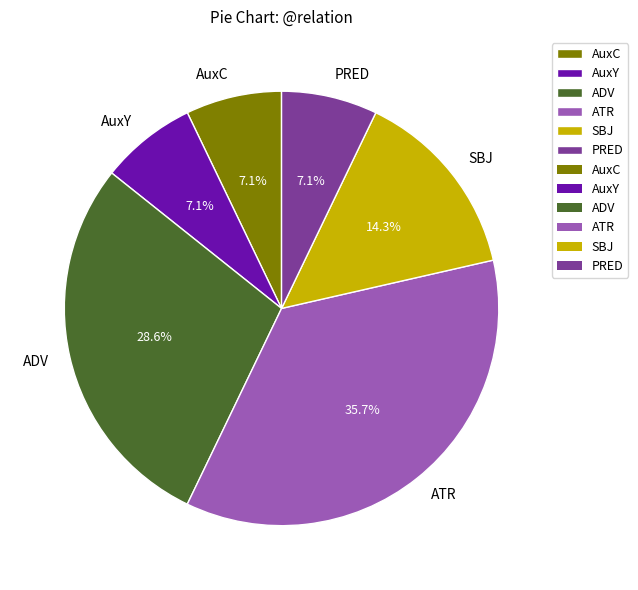

Approximately how many times larger is the value at PRED compared to ADV?

0.2